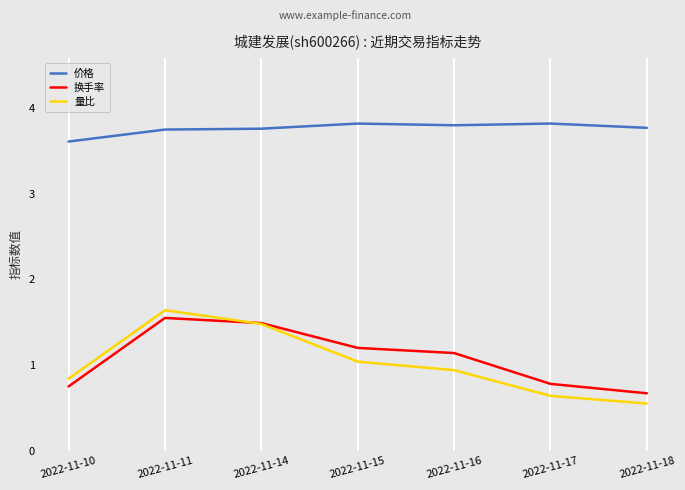

The 换手率 series shows 0.3 at 2022-11-17. True or false?

False